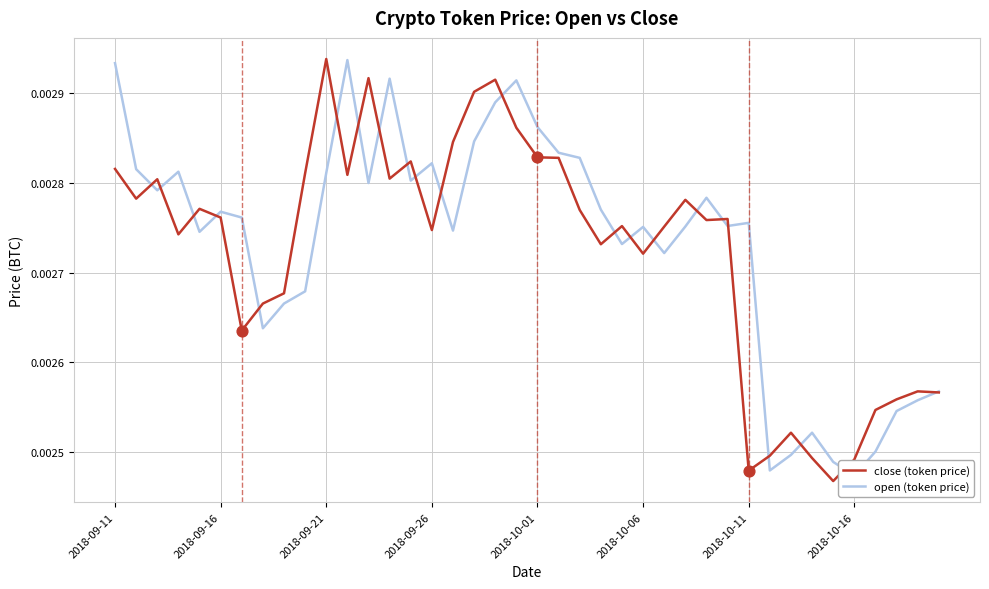

Which series contains the lowest Y value?

close (token price)